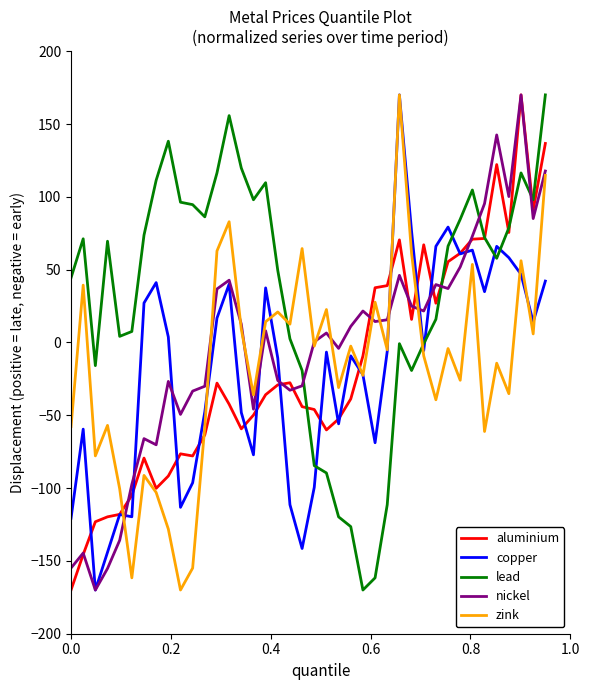

What is the minimum value for copper?

-170.0